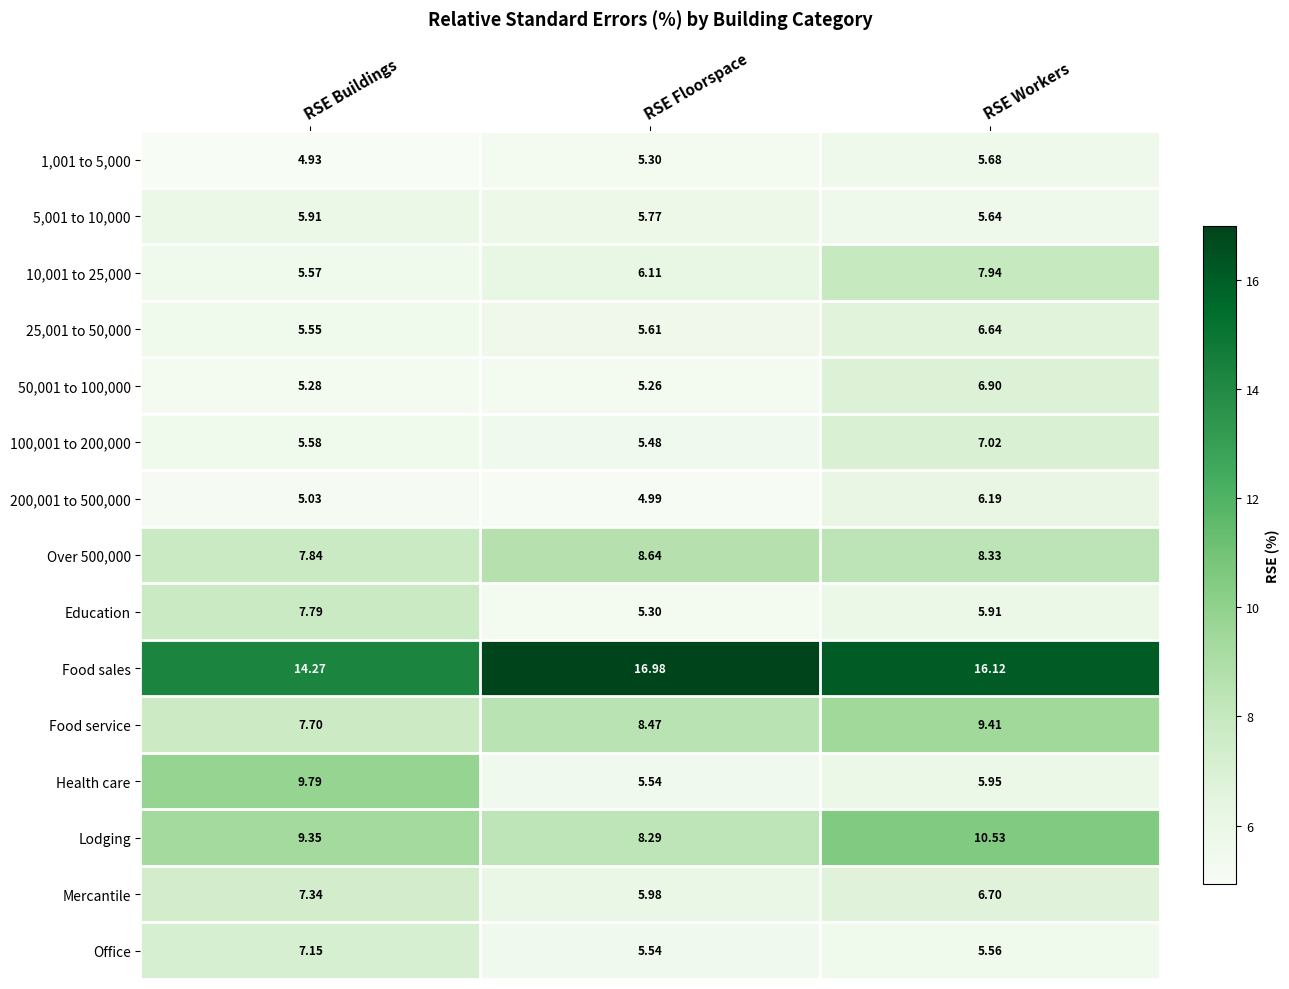

Which category has the lowest value across all series?

RSE Buildings